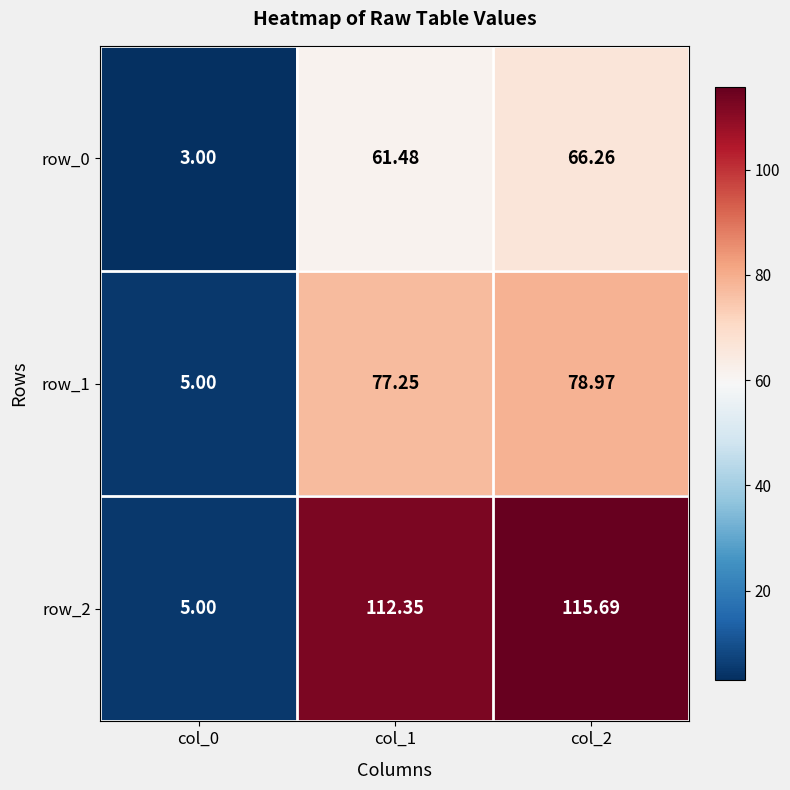

Between col_0 and col_1, which series saw the biggest shift?

row_2